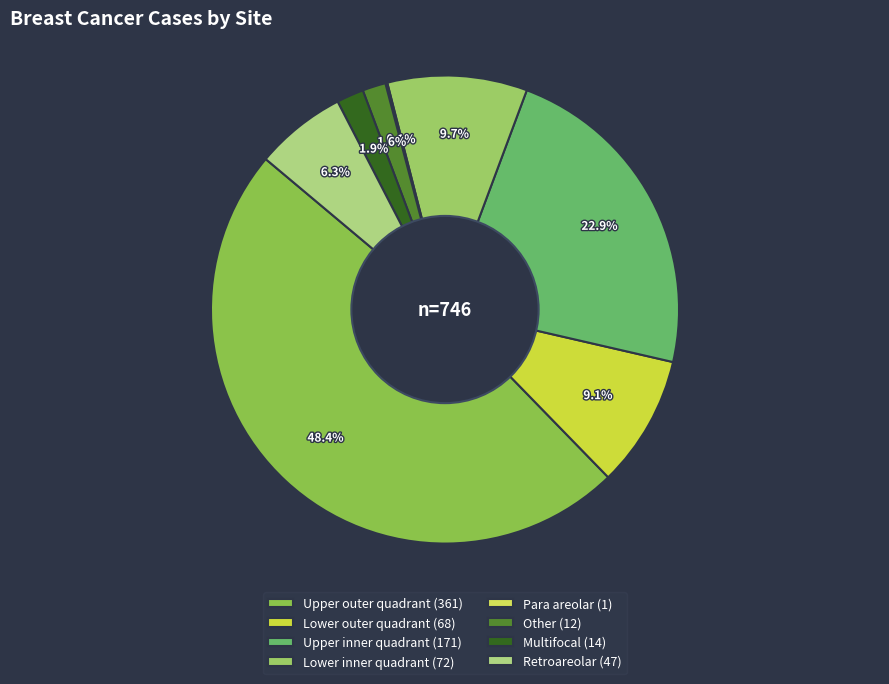

Which slice is the largest?

Upper outer quadrant